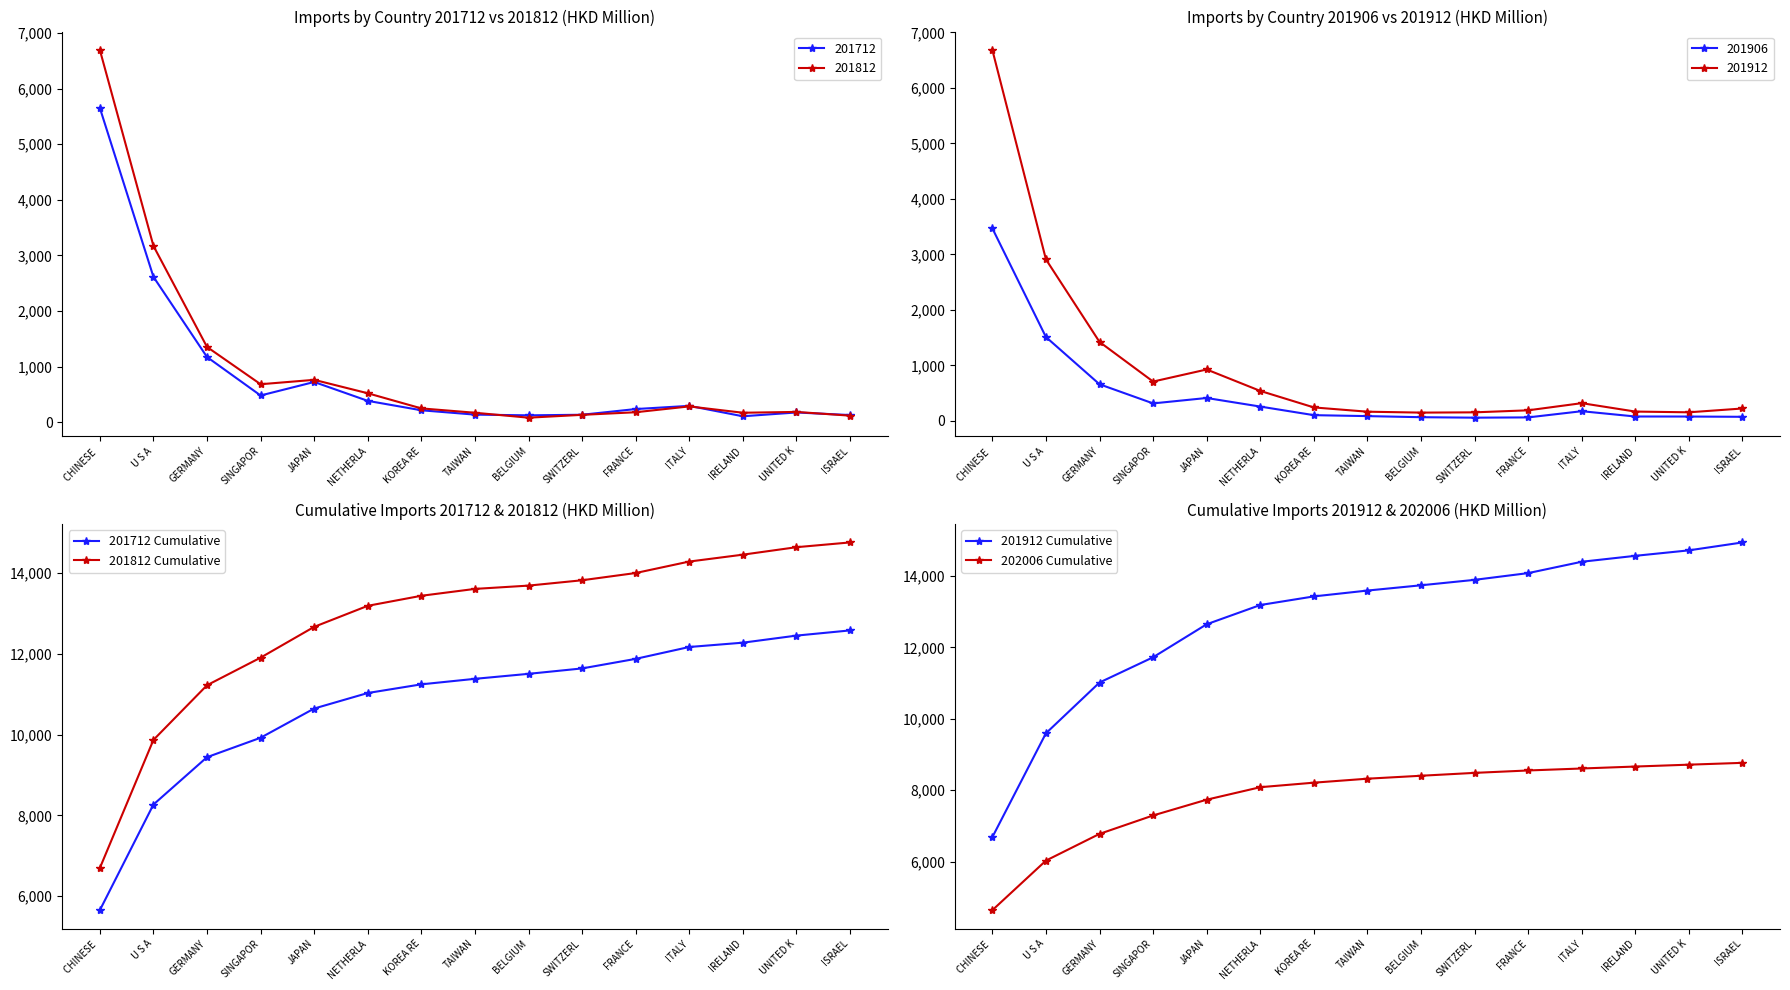

What is the lowest value of the 202006 Cumulative series?

4639.9